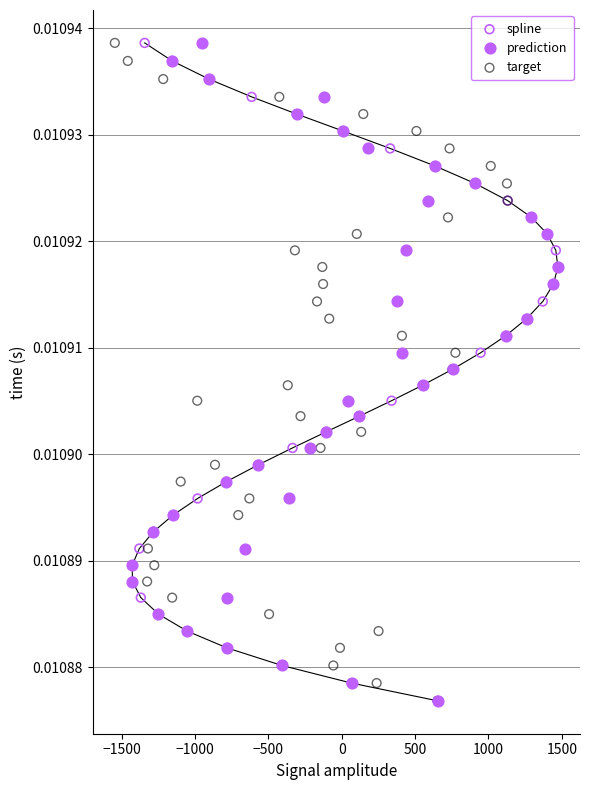

What are all the series names shown in the legend?

spline, prediction, target